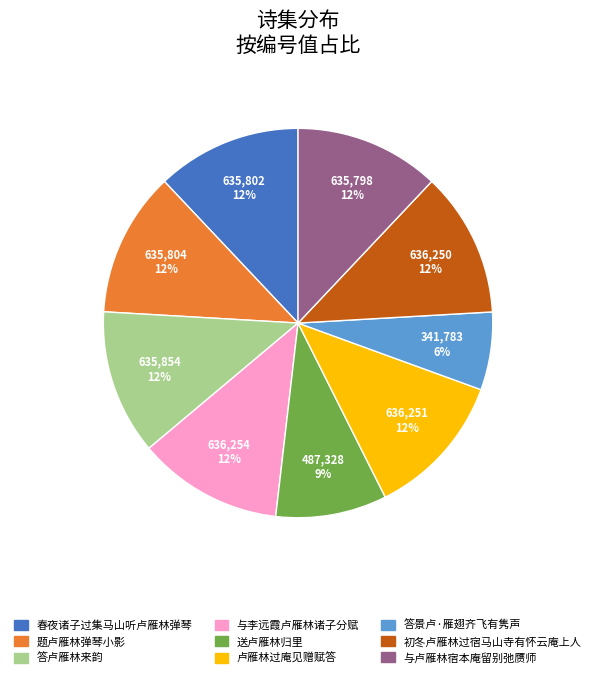

Do 卢雁林过庵见赠赋答 and 答景卢·雁翅齐飞有隽声 together represent more than half of the pie?

No